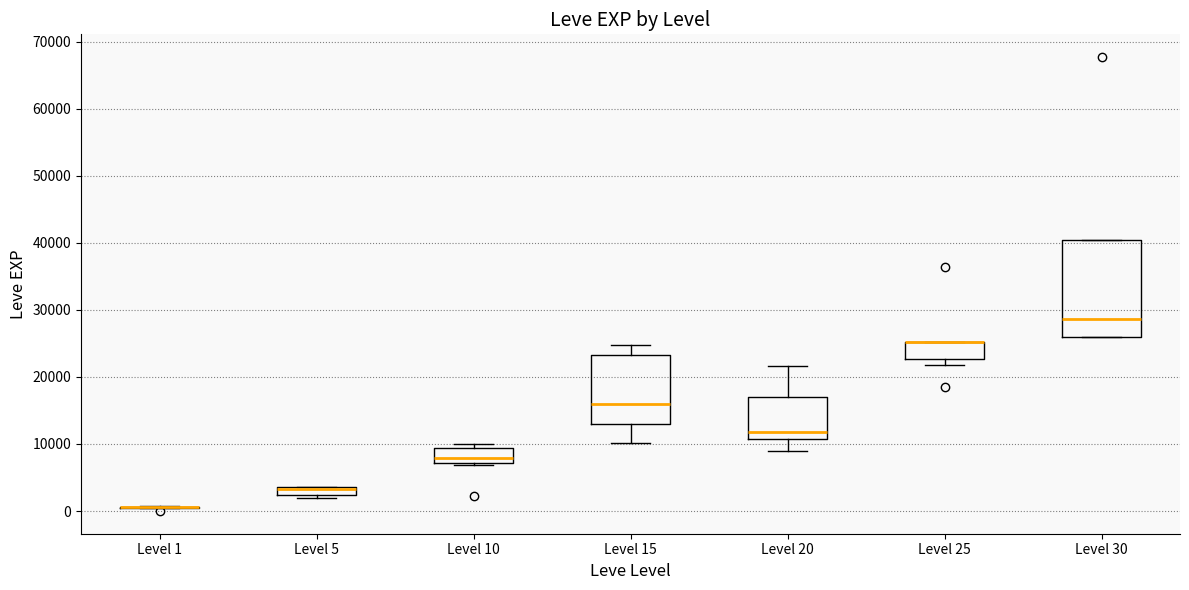

Where is the upper edge of the box for Level 30 on the y-axis? The values are not printed on the chart, so give them approximately, as read against the axis.

40000